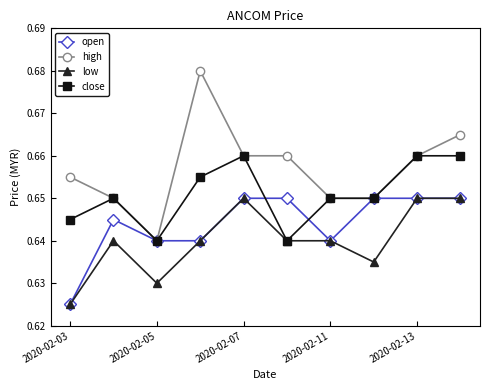

List the series in order of their overall mean, highest first.

high, close, open, low